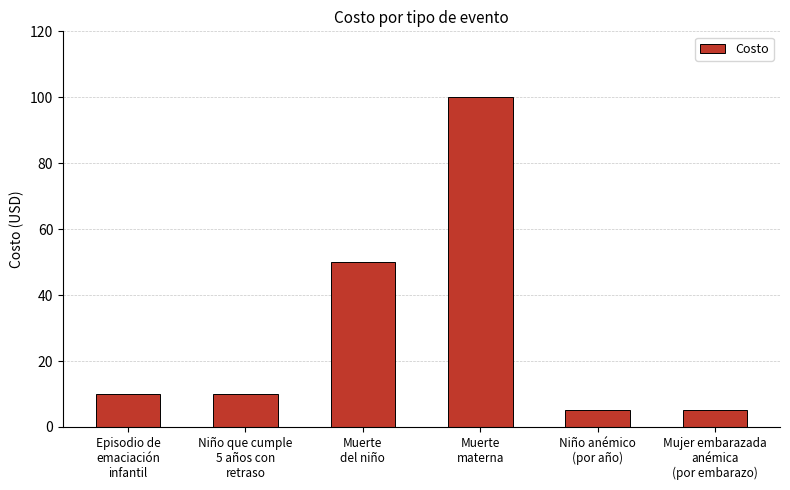

Which label corresponds to the largest value in the chart?

Muerte
materna